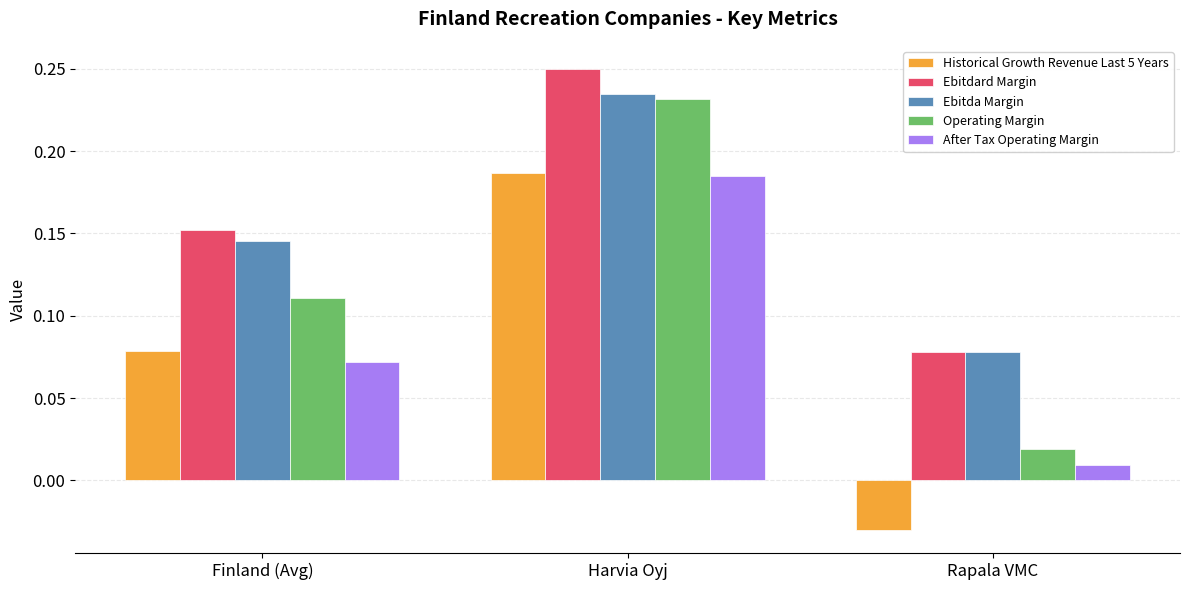

List the labels in order of Operating Margin value, largest first.

Harvia Oyj, Finland (Avg), Rapala VMC